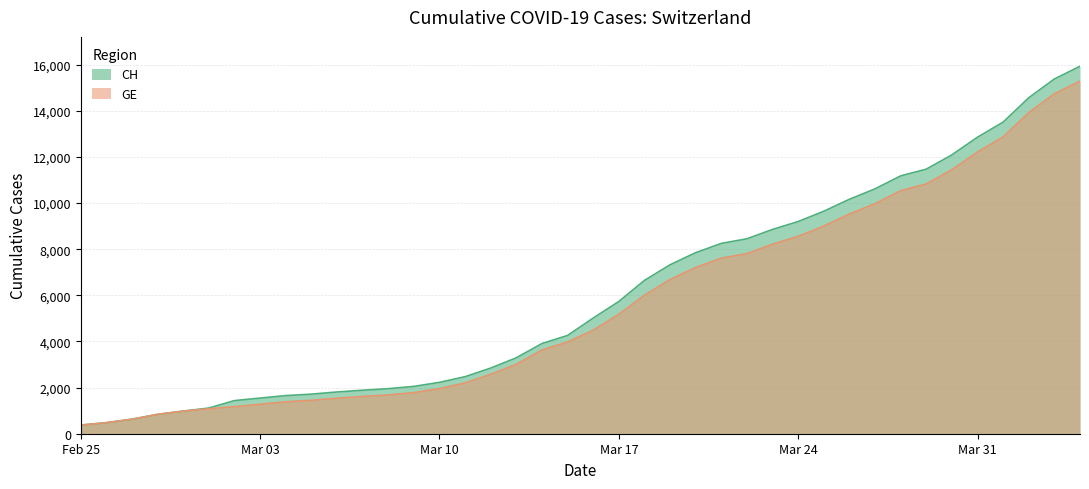

What are all the series names shown in the legend?

CH, GE